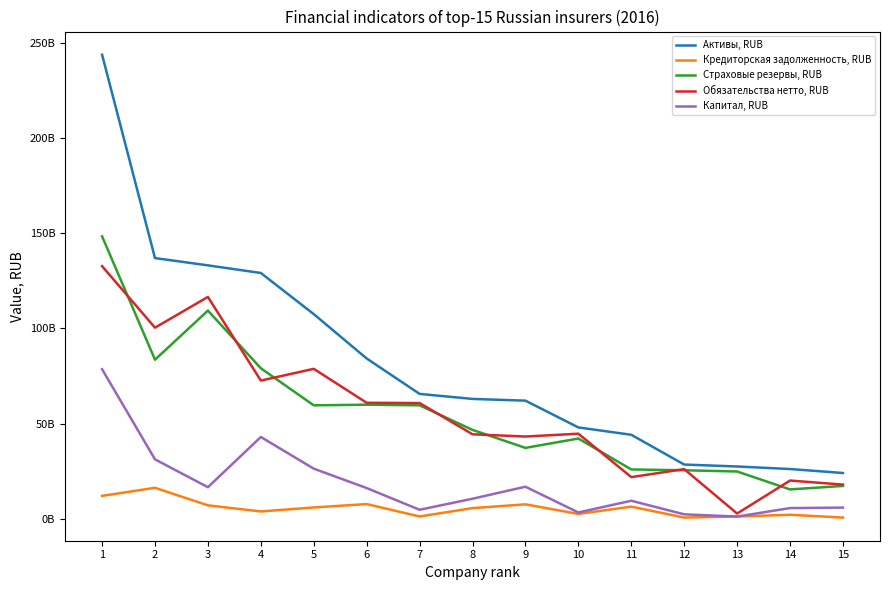

True or false: Капитал, RUB and Страховые резервы, RUB cross at least once.

False